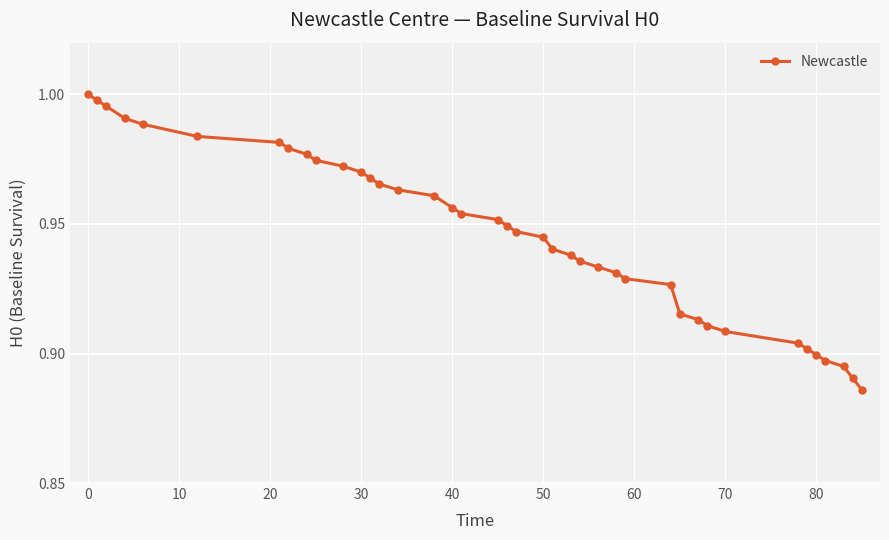

How many lines are shown in the chart?

1